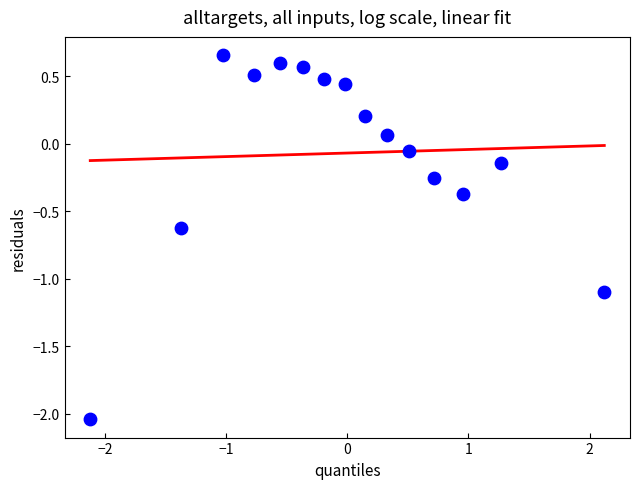

What is the range of X values (max minus min)?

4.2